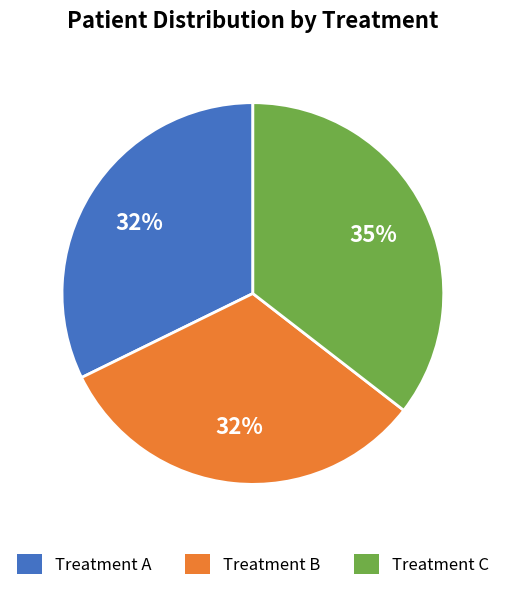

To the nearest percent, what percentage of the pie is Treatment B?

32%